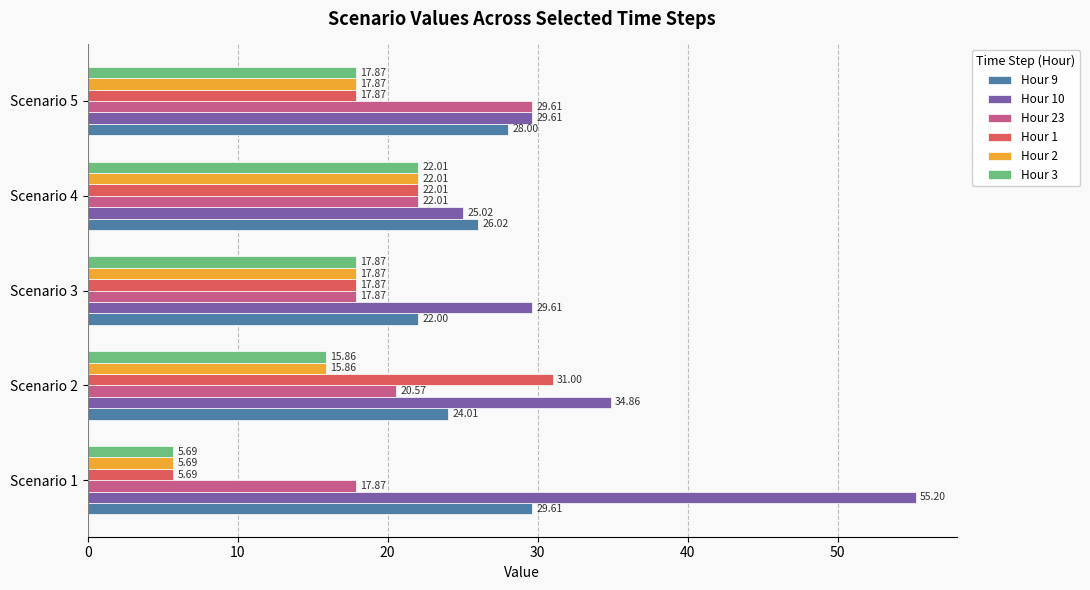

What is the minimum value for Hour 3?

5.7